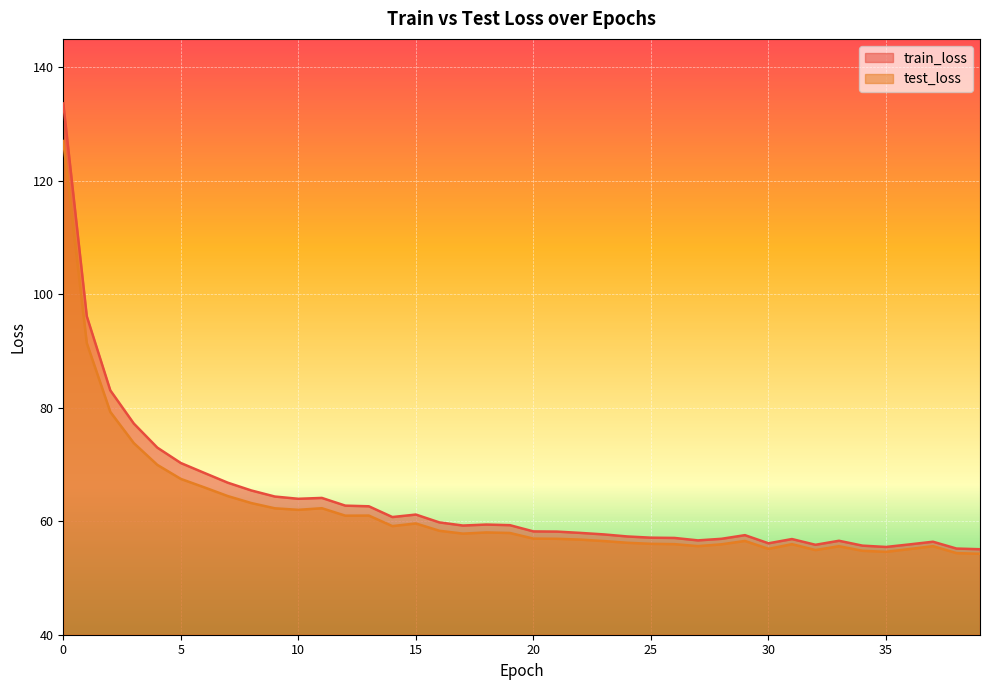

The value of test_loss at 23 is 56.5. True or false?

True